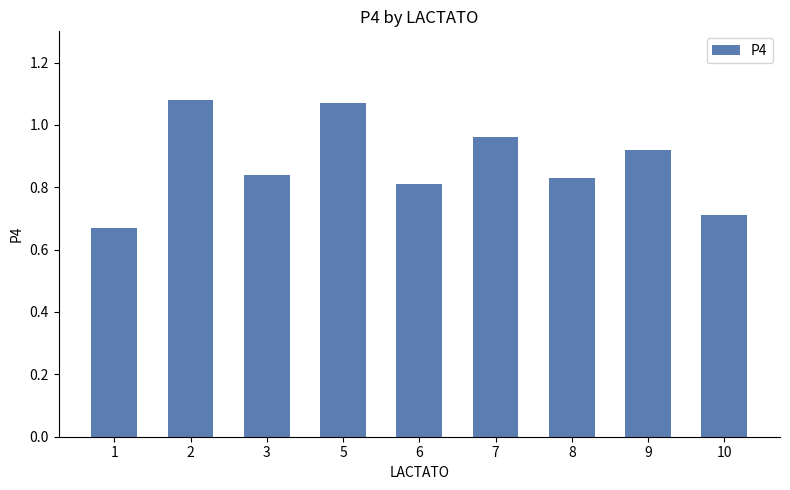

Between 5 and 8, which is larger?

5